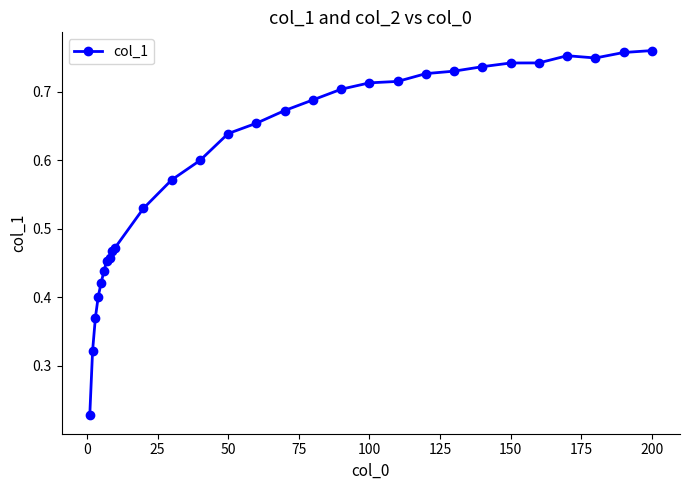

True or false: the data has more than 0 interior local peaks.

True